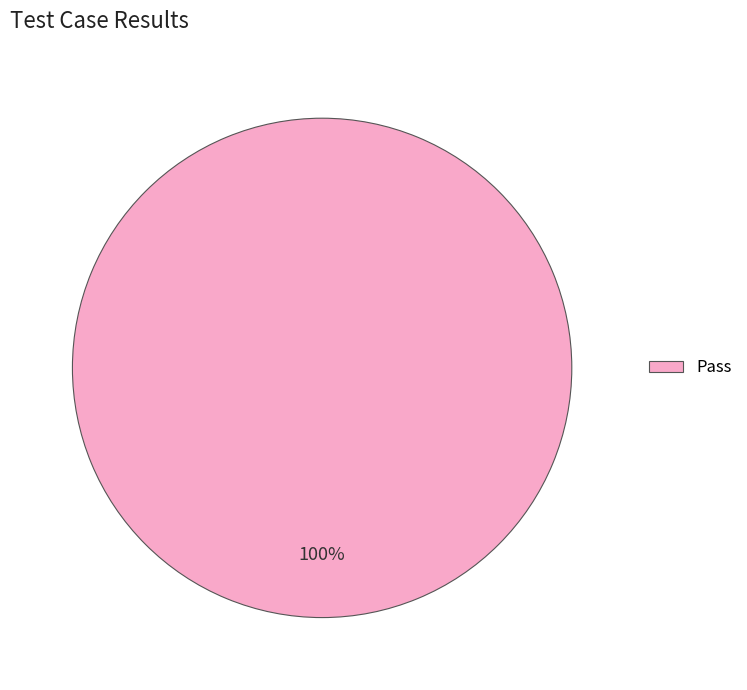

How many segments does this pie chart have?

1